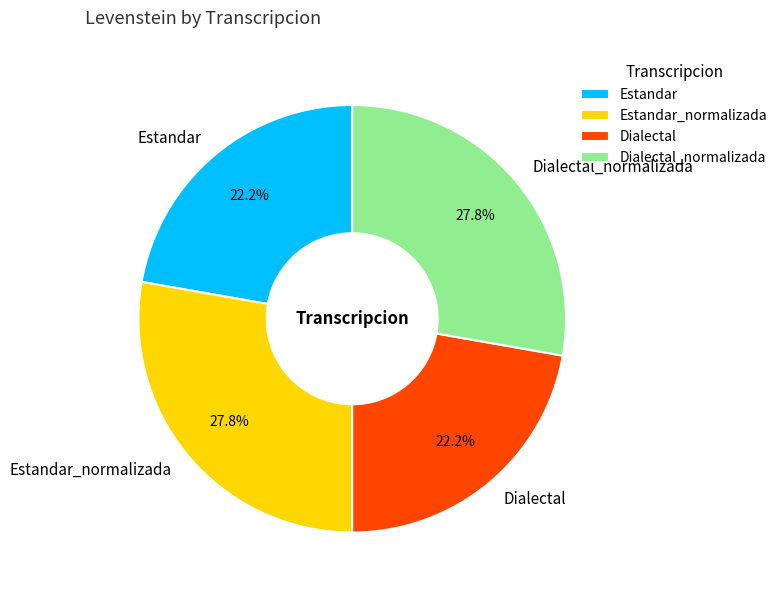

Is there any slice that represents more than half of the pie?

No